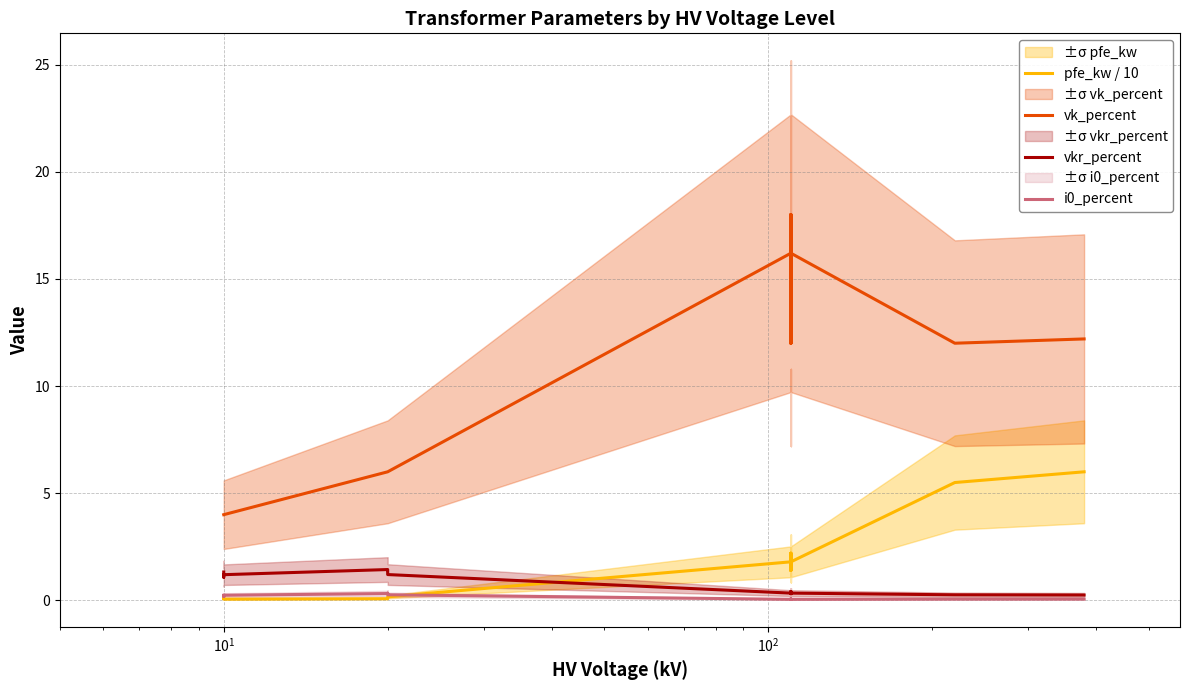

What is the value of the pfe_kw / 10 point at the 14th from the left?

6.0